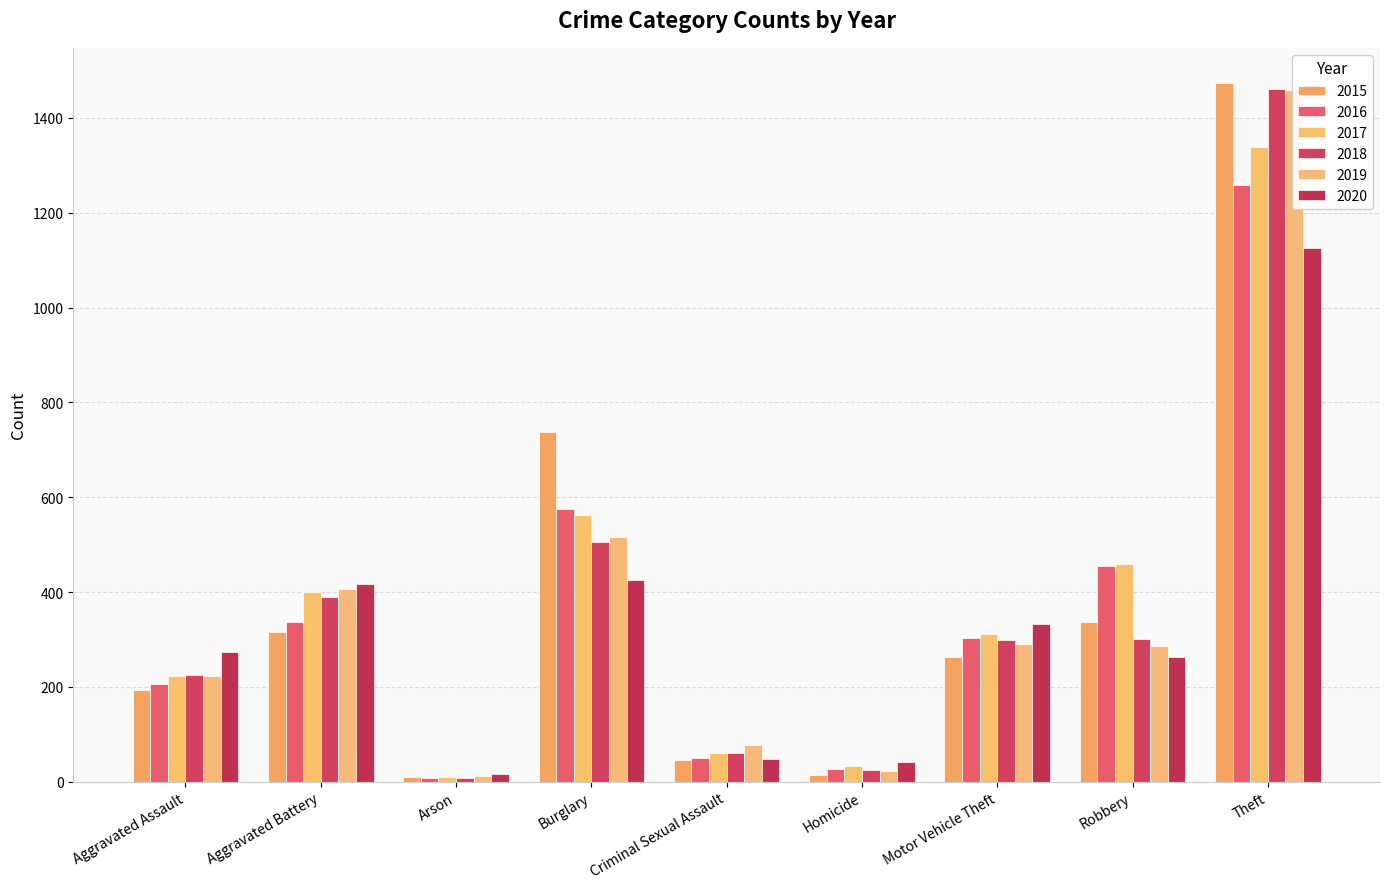

List the labels in order of 2018 value, largest first.

Theft, Burglary, Aggravated Battery, Robbery, Motor Vehicle Theft, Aggravated Assault, Criminal Sexual Assault, Homicide, Arson